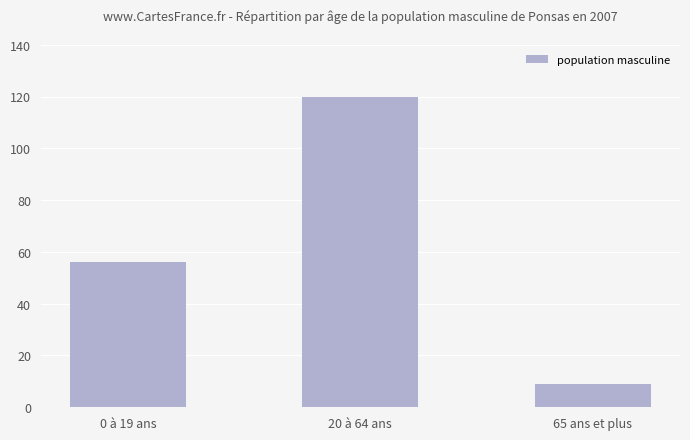

How many bars are there in total?

3